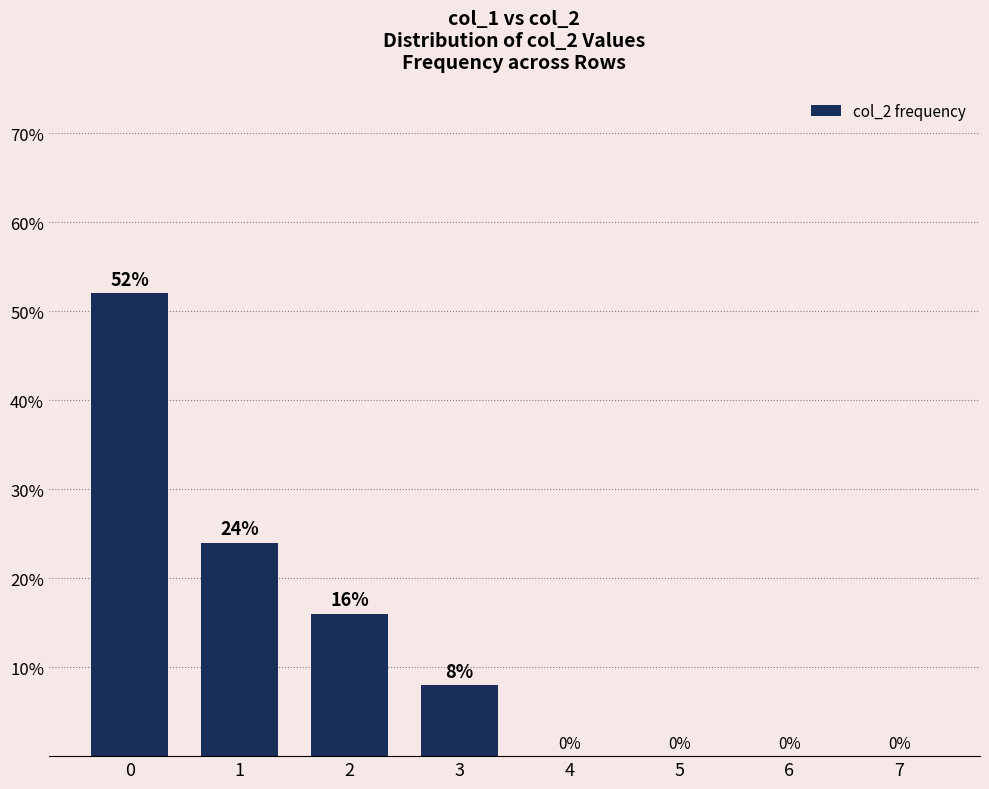

Read the value at 3, to the nearest 10.

10